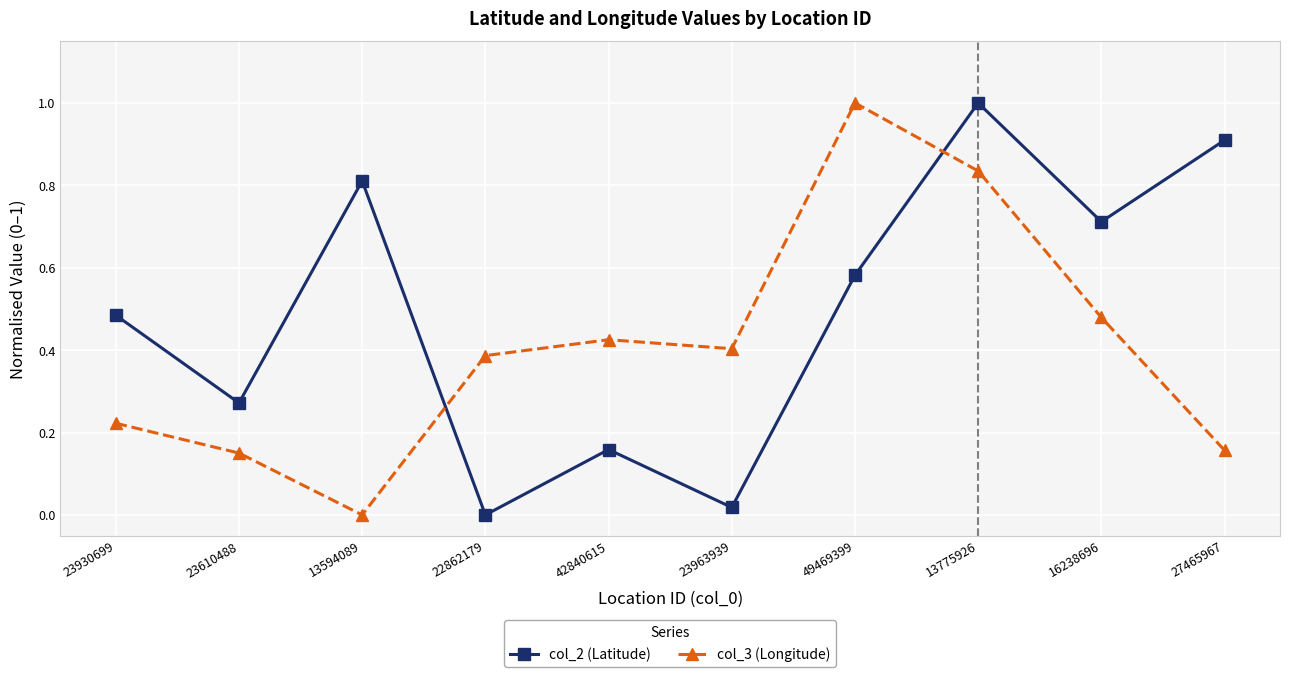

Does the chart have visible grid lines?

Yes